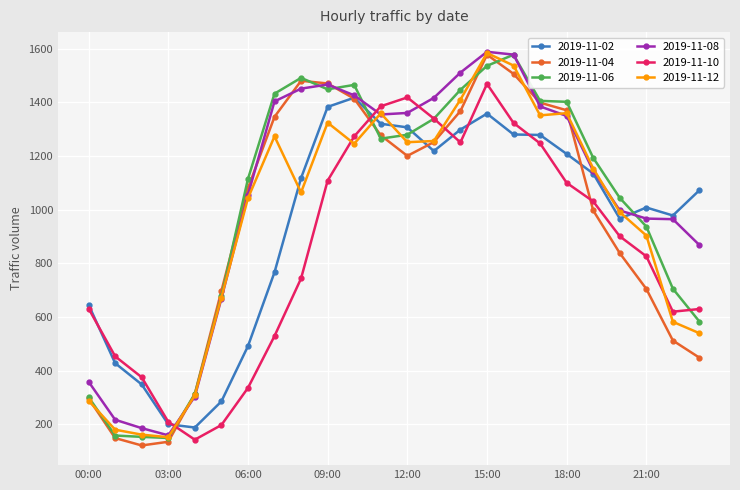

How many values in the 2019-11-08 series exceed 1348?

12